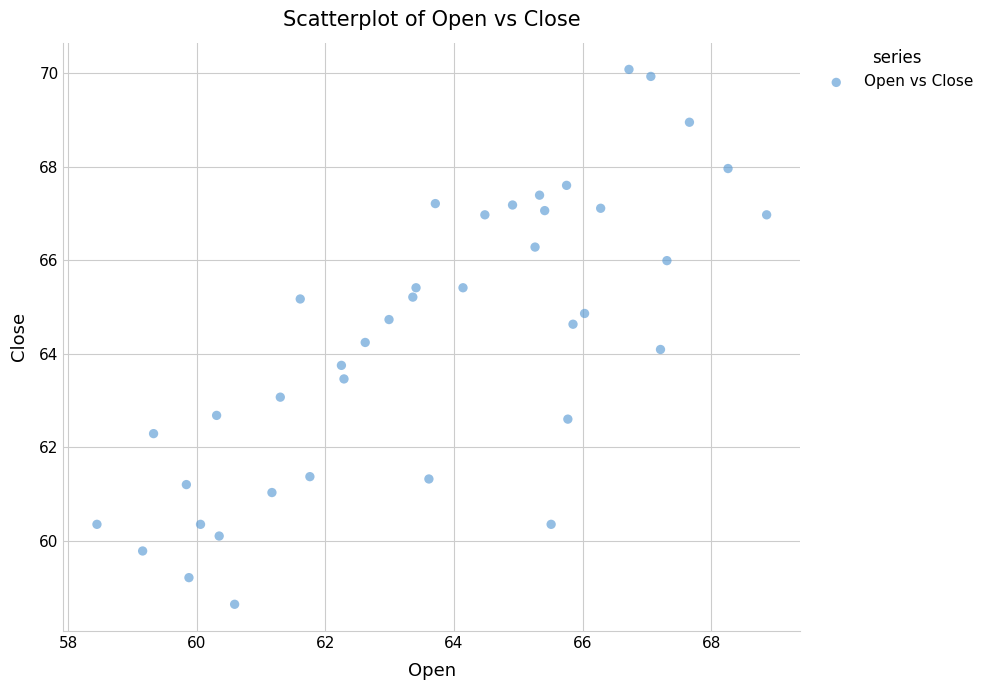

What is the range of X values (max minus min)?

10.4